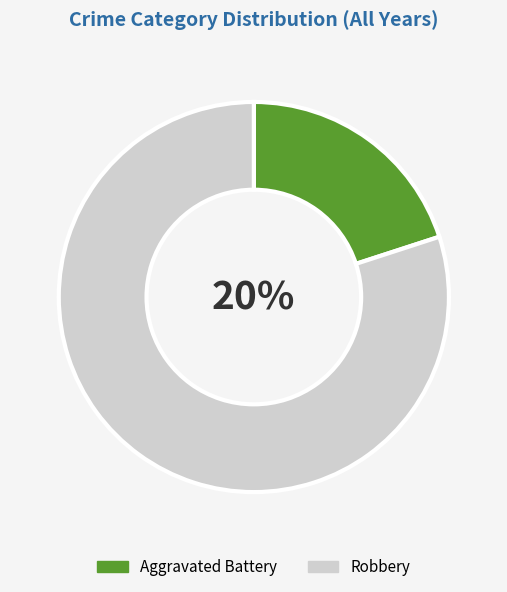

Do Aggravated Battery and Robbery together represent more than half of the pie?

Yes